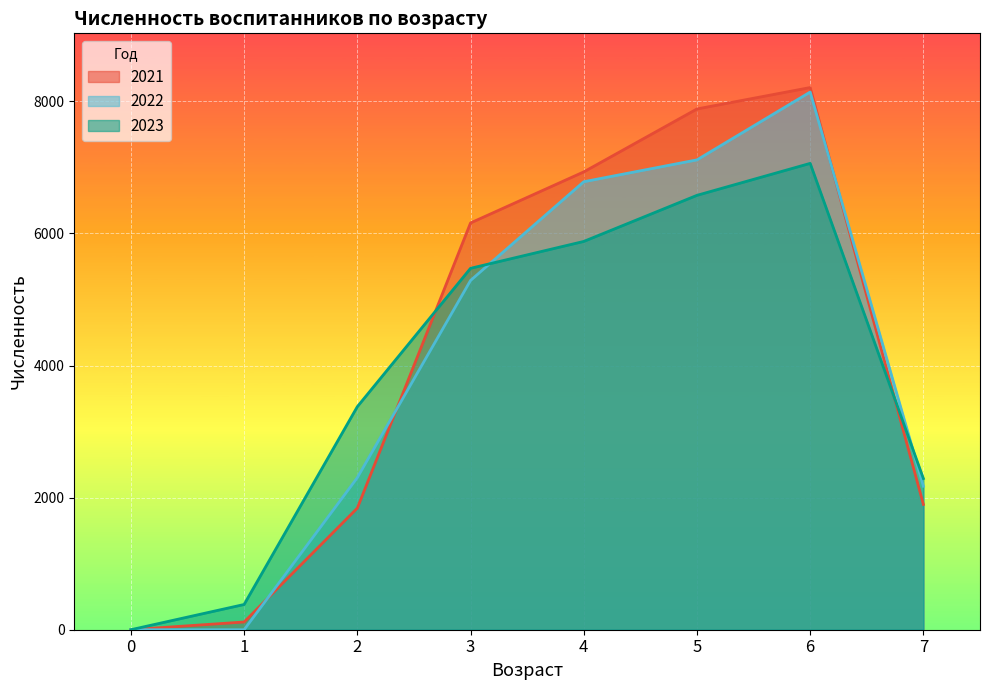

Which series has the largest total across all categories?

2021